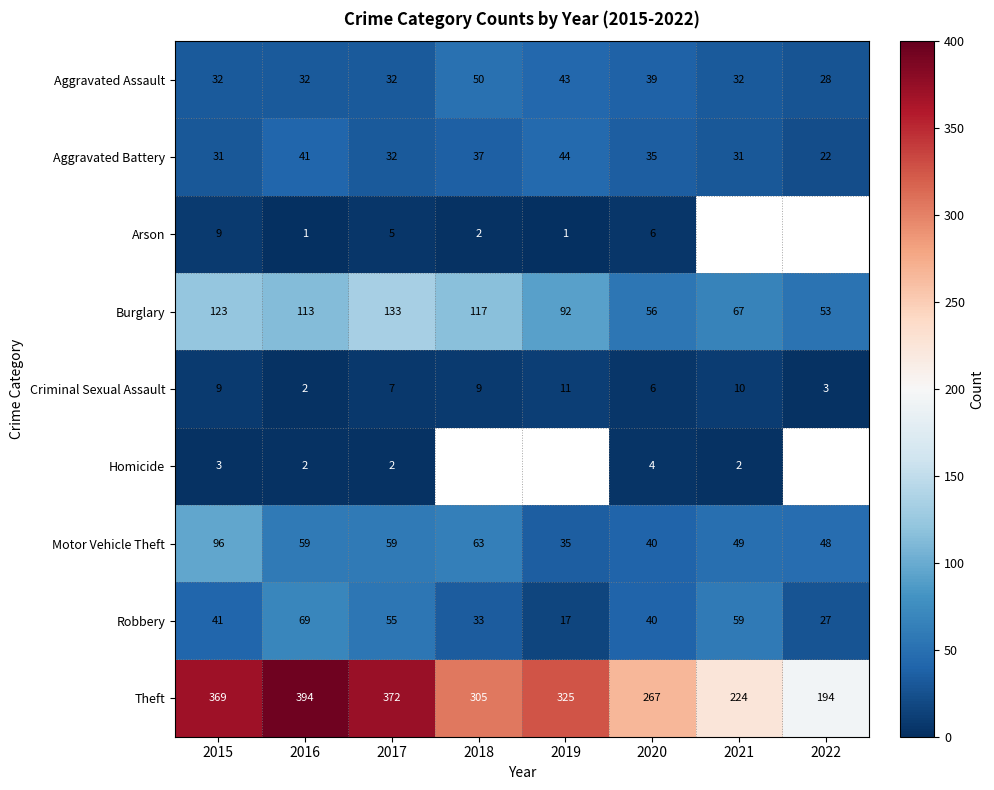

What is the sum of the Theft values at 2016 and 2018?

699